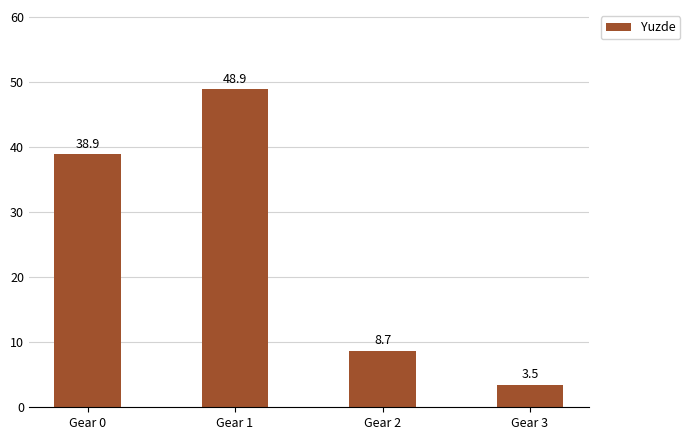

What is the maximum value shown in the chart?

48.9